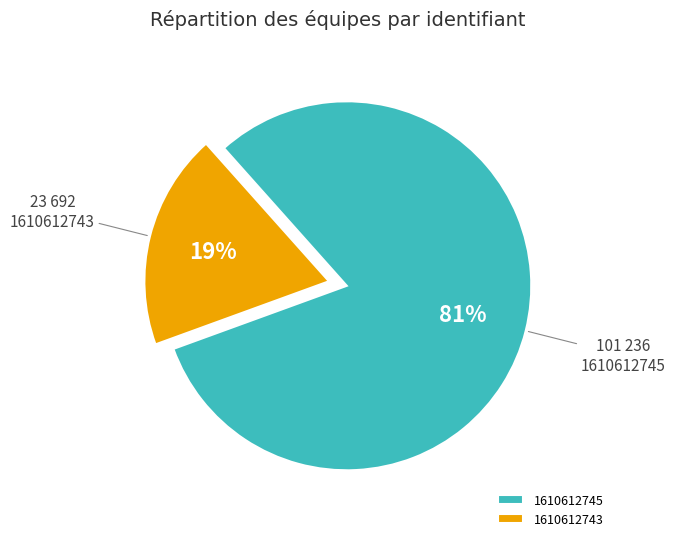

Combined, do 1610612745 and 1610612743 account for over 50%?

Yes